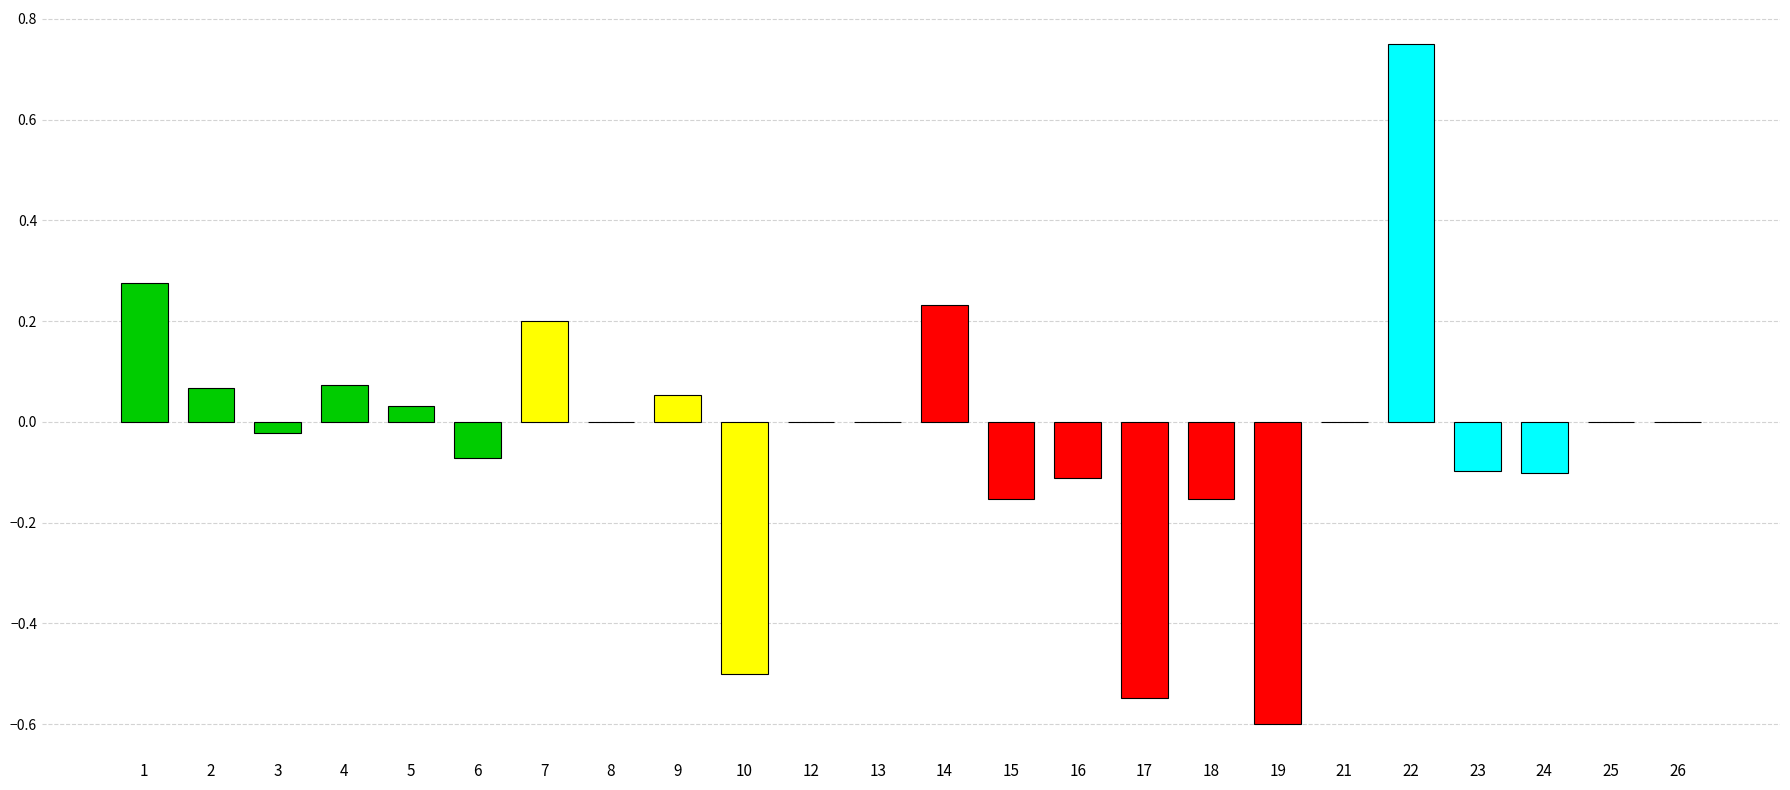

Count the number of categories in the chart.

24